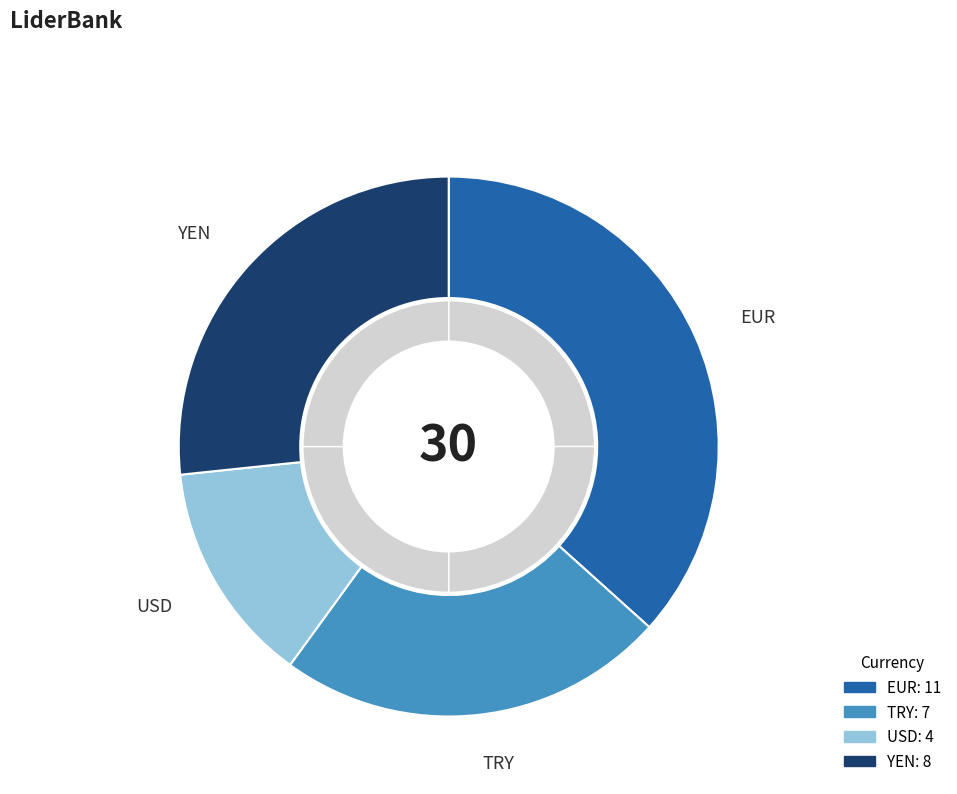

To the nearest percent, what percentage of the pie is USD?

13%